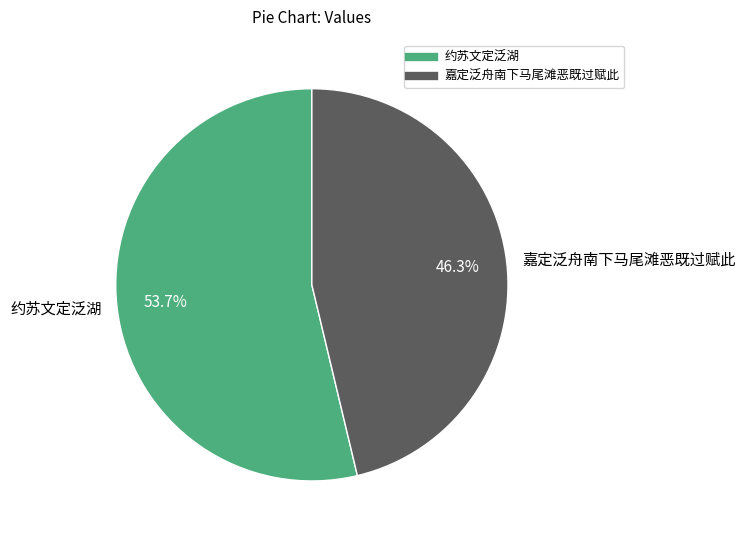

Which has a higher value, 嘉定泛舟南下马尾滩恶既过赋此 or 约苏文定泛湖?

约苏文定泛湖